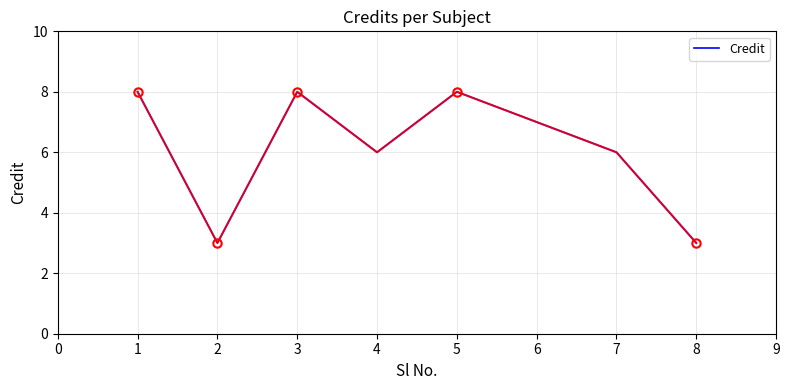

At which category does the data reach its first local valley?

2